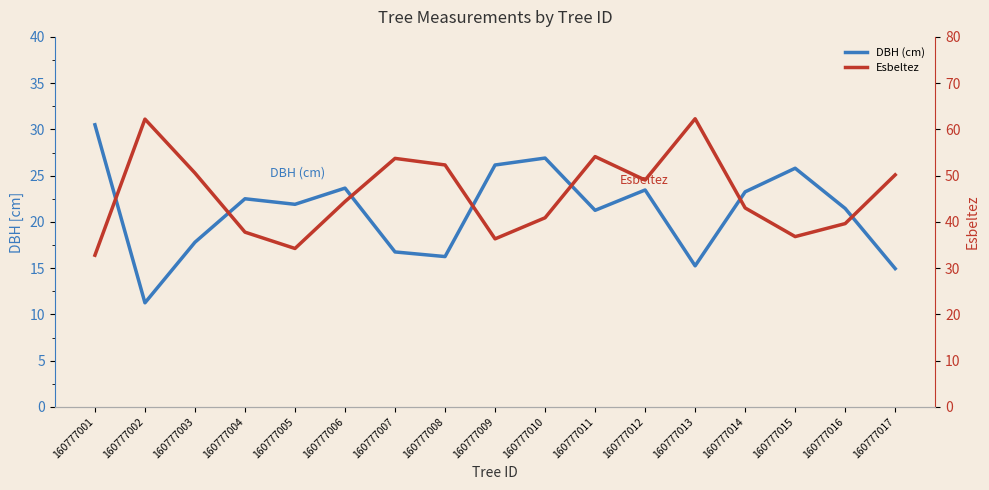

Is the value of Esbeltez at 160777009 greater than the value of DBH (cm) at 160777009?

Yes